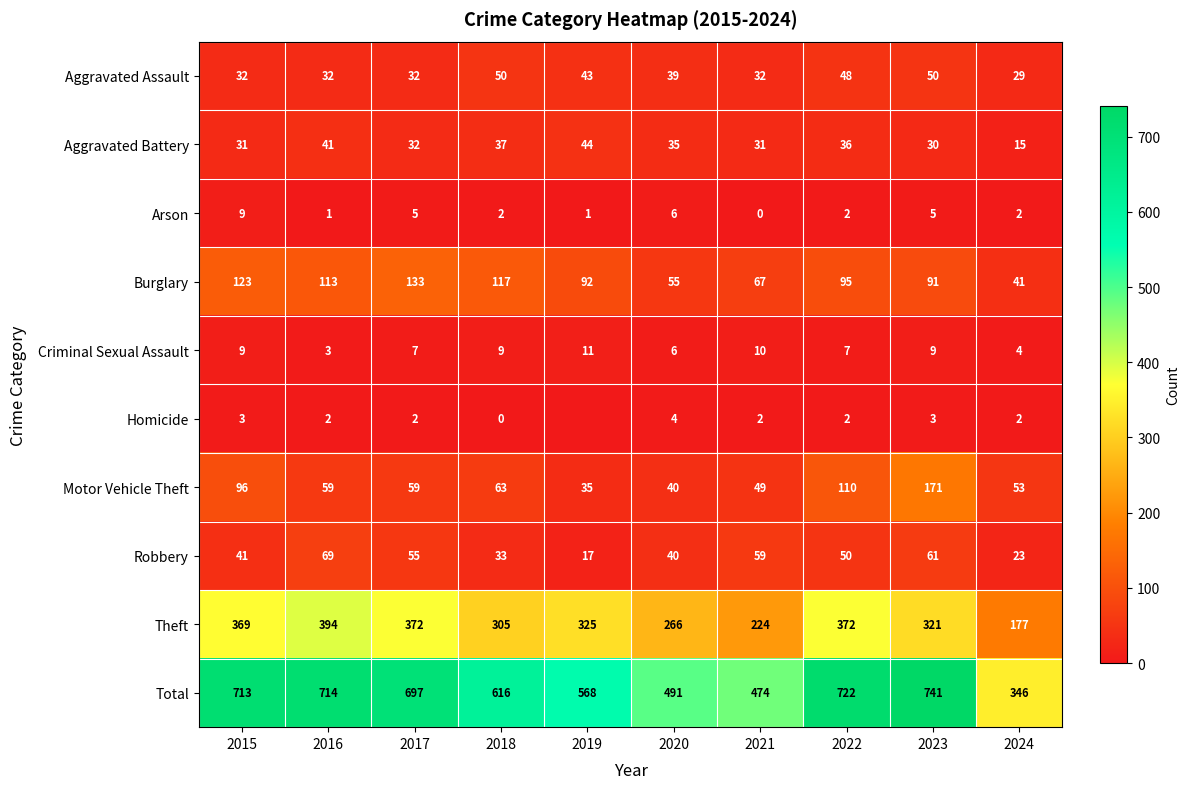

Rank the categories by Total value from lowest to highest.

2024, 2021, 2020, 2019, 2018, 2017, 2015, 2016, 2022, 2023